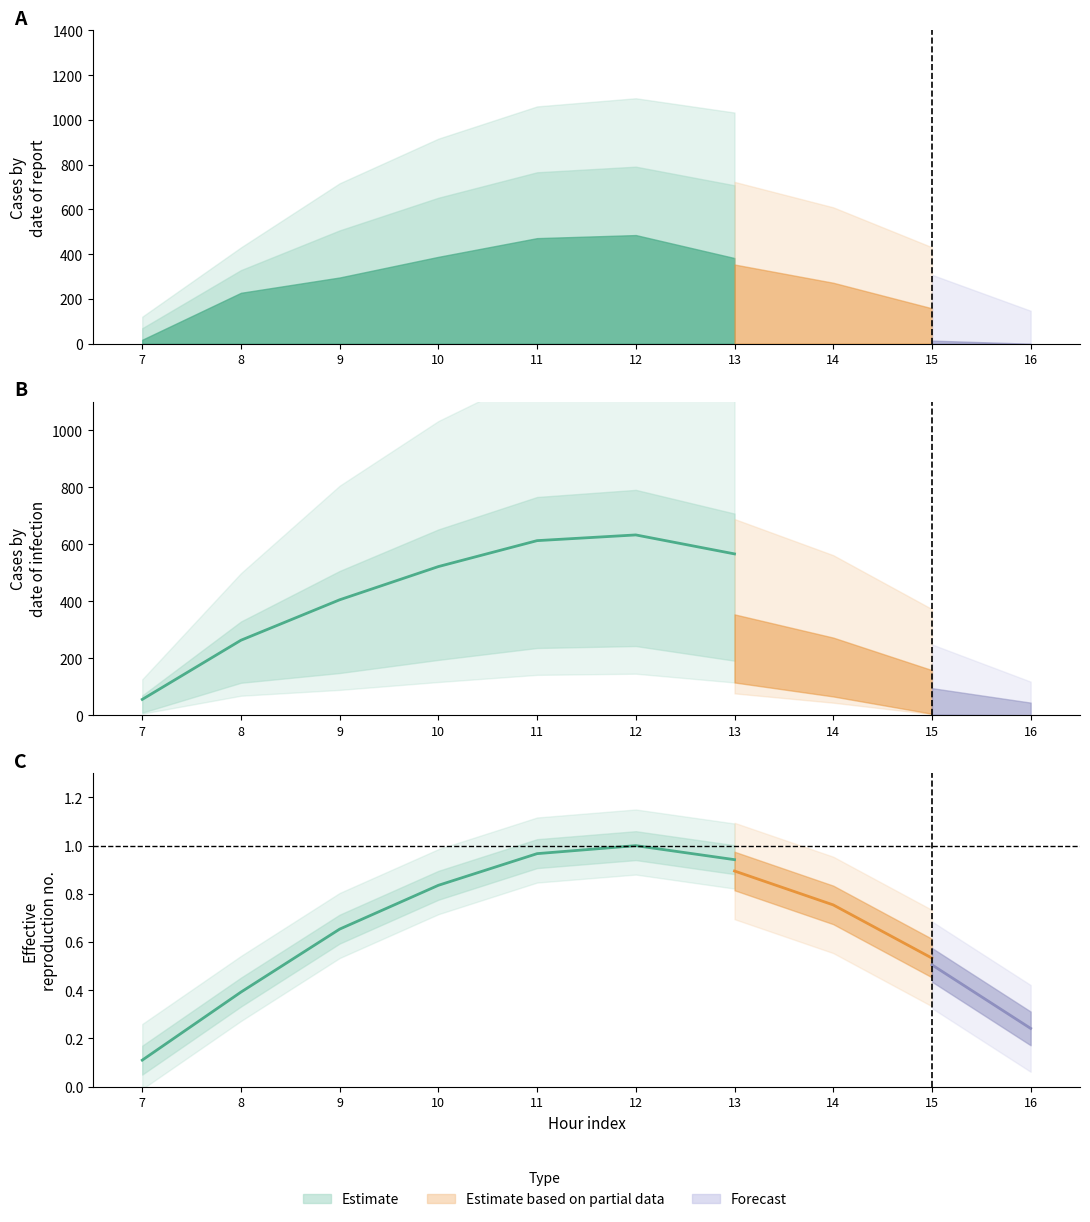

Between 7 and 13, which series saw the biggest shift?

Estimate center